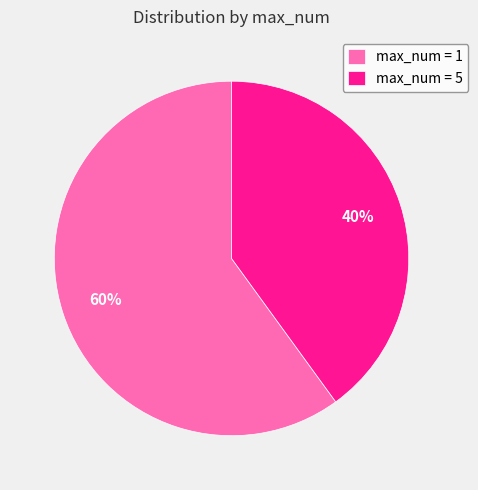

Combined, do max_num = 5 and max_num = 1 account for over 50%?

Yes